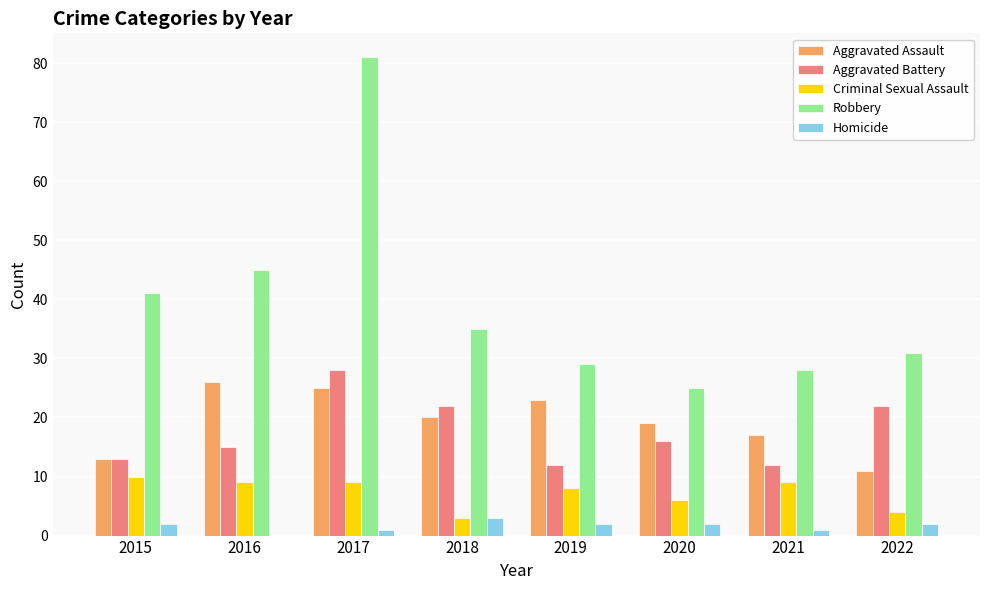

The Aggravated Battery series shows 12 at 2019. True or false?

True